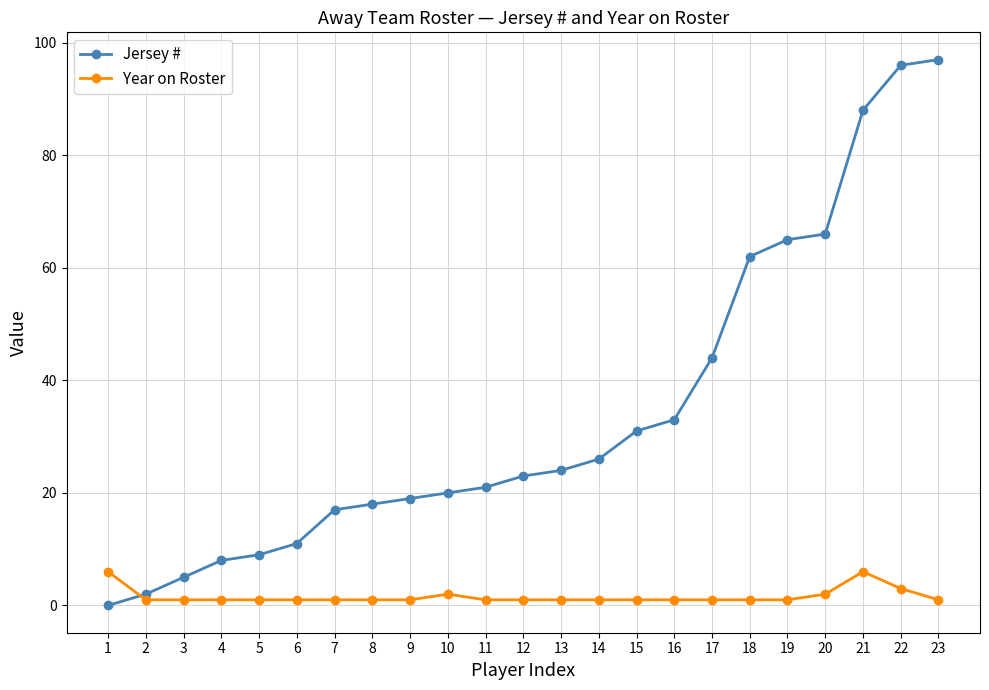

Which series has the widest spread of values?

Jersey #